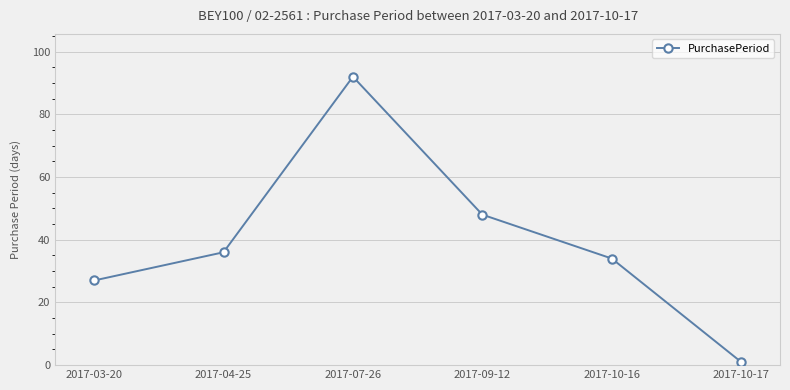

What is the difference between the maximum and minimum values?

91